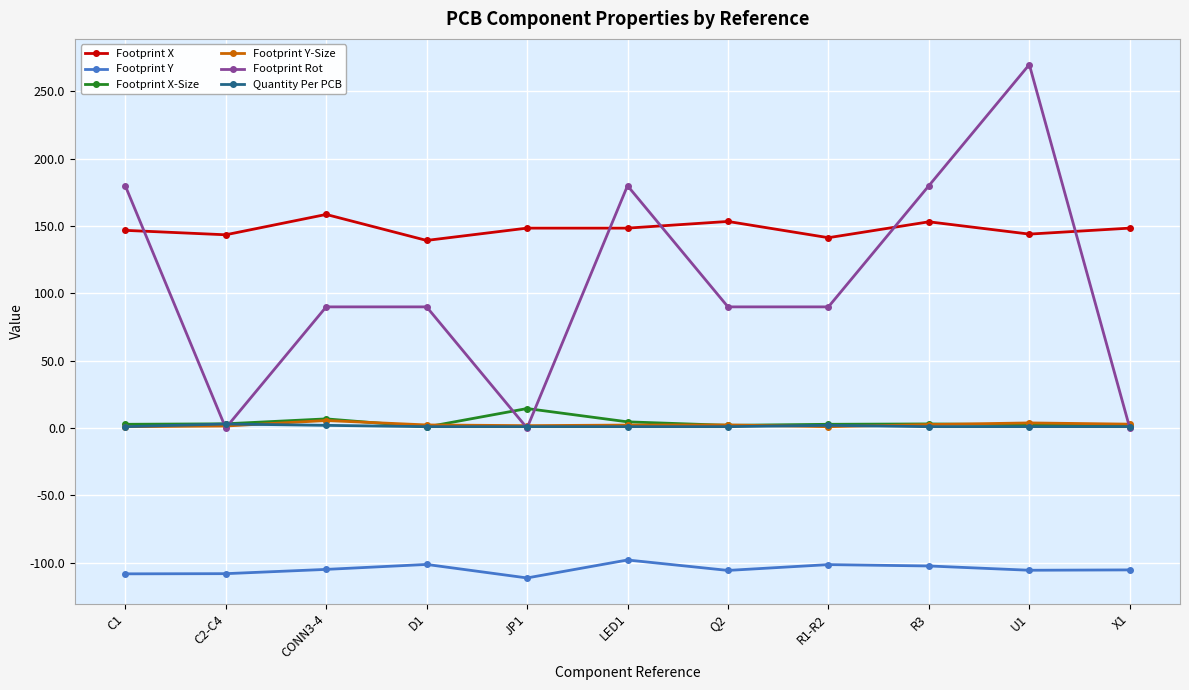

What position from the left is Q2?

7